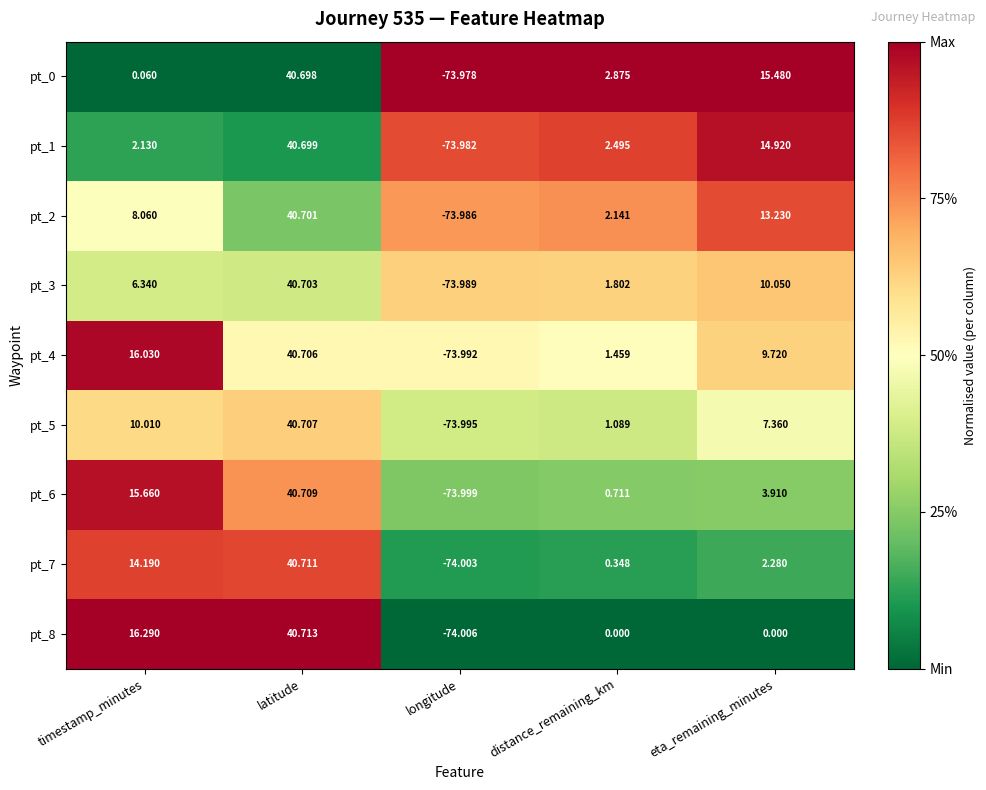

At which label is pt_4 closest to -16?

distance_remaining_km